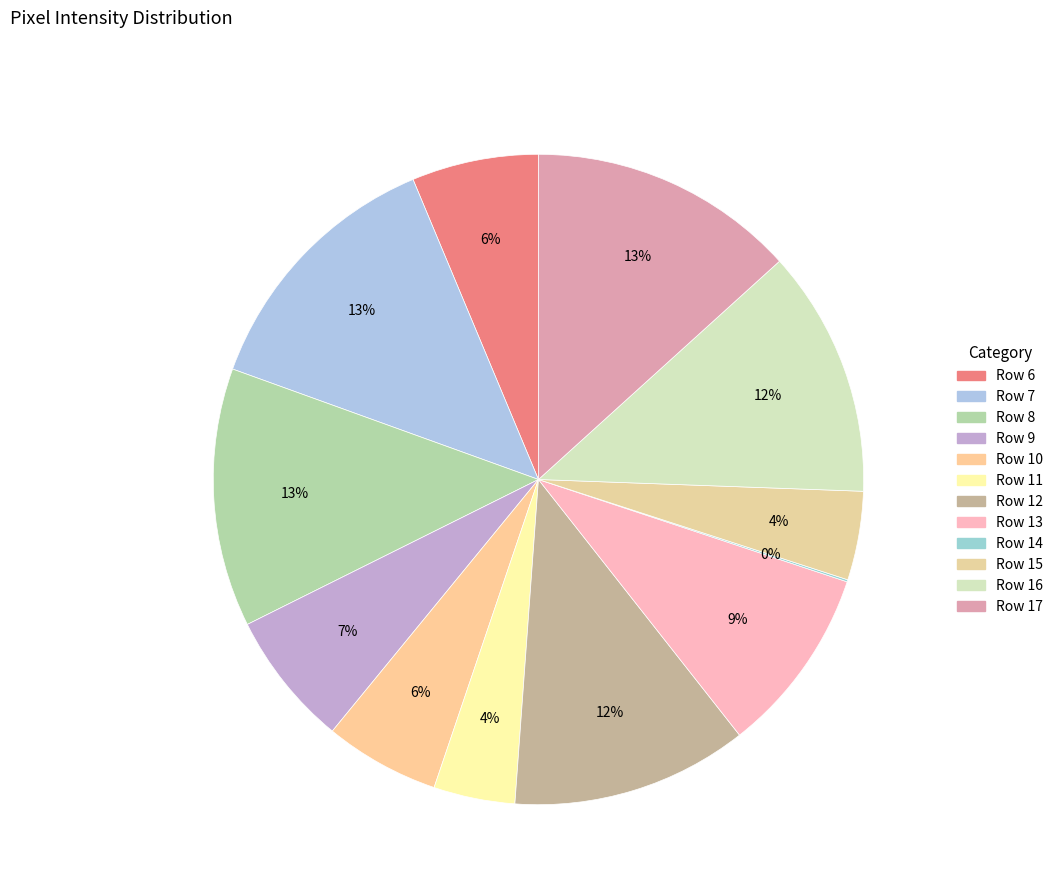

The Row 12 slice represents 12% of the pie. True or false?

True